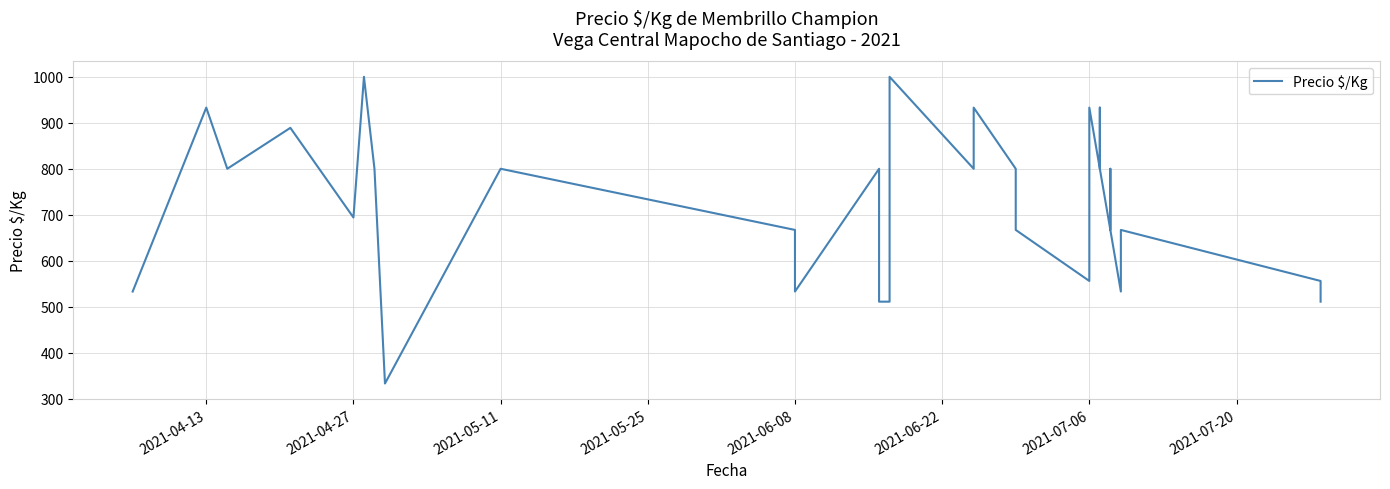

Count the number of data series in this chart.

1